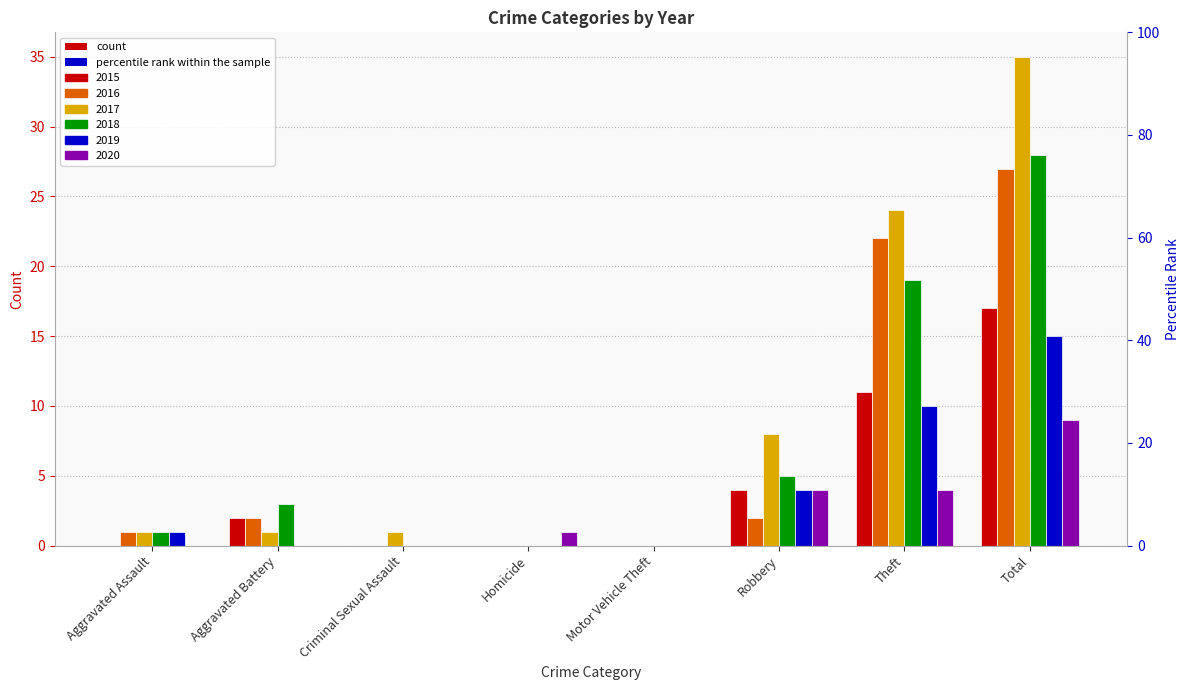

What is the value of the 2019 bar at the 8th from the left?

15